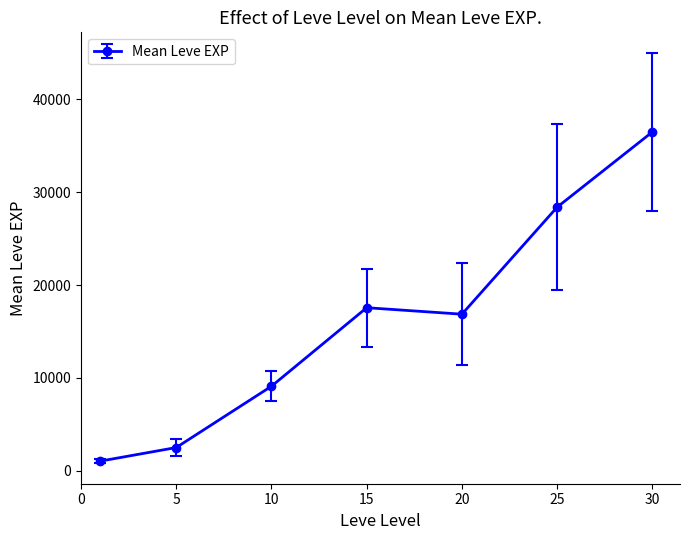

What is the average value?

15994.4